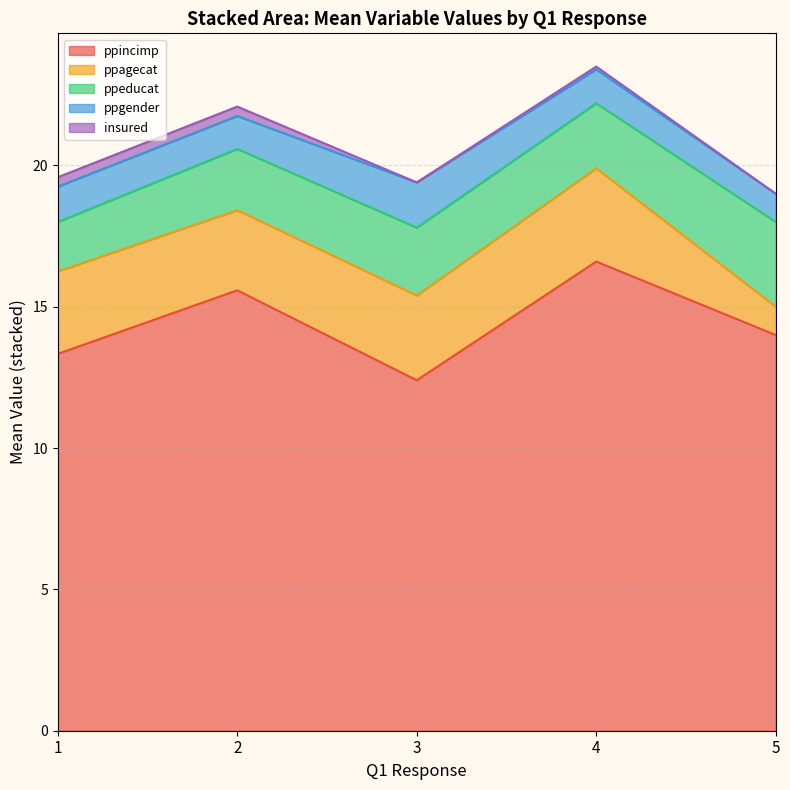

What is the lowest value of the ppincimp series?

12.4